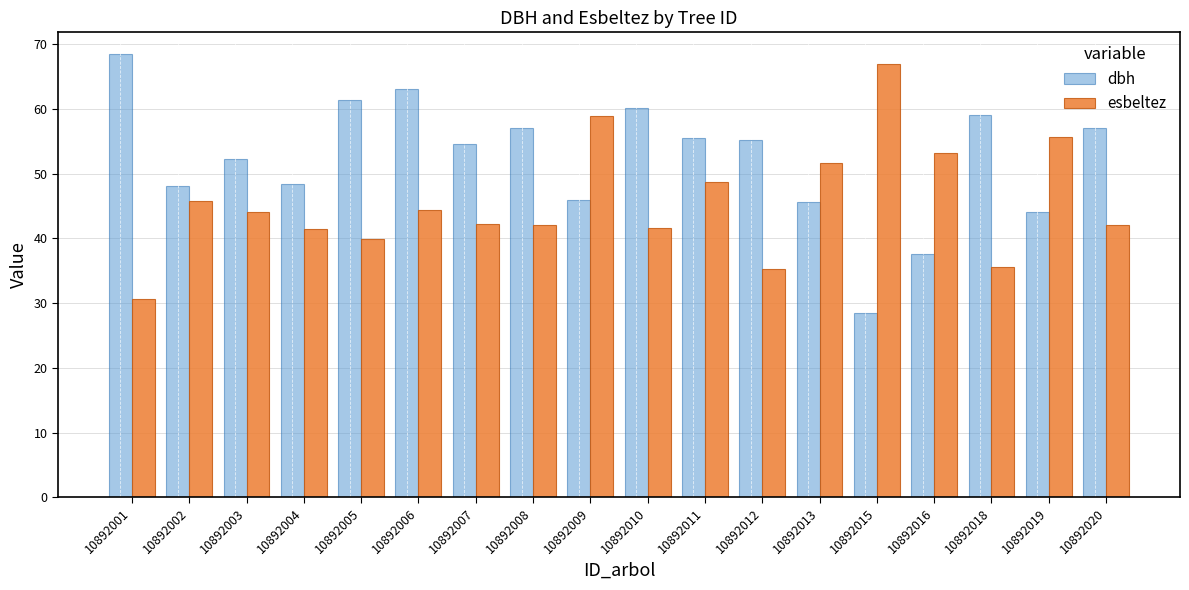

The value of esbeltez at 10892009 is 84.9. True or false?

False